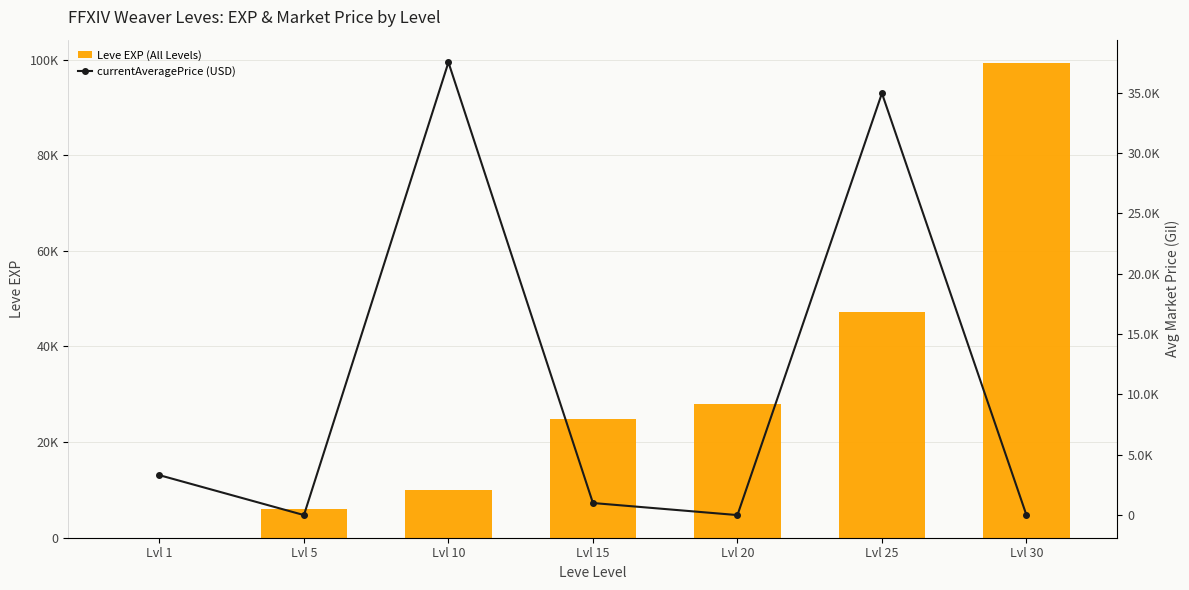

At which category is the sum across all series the highest?

Lvl 30